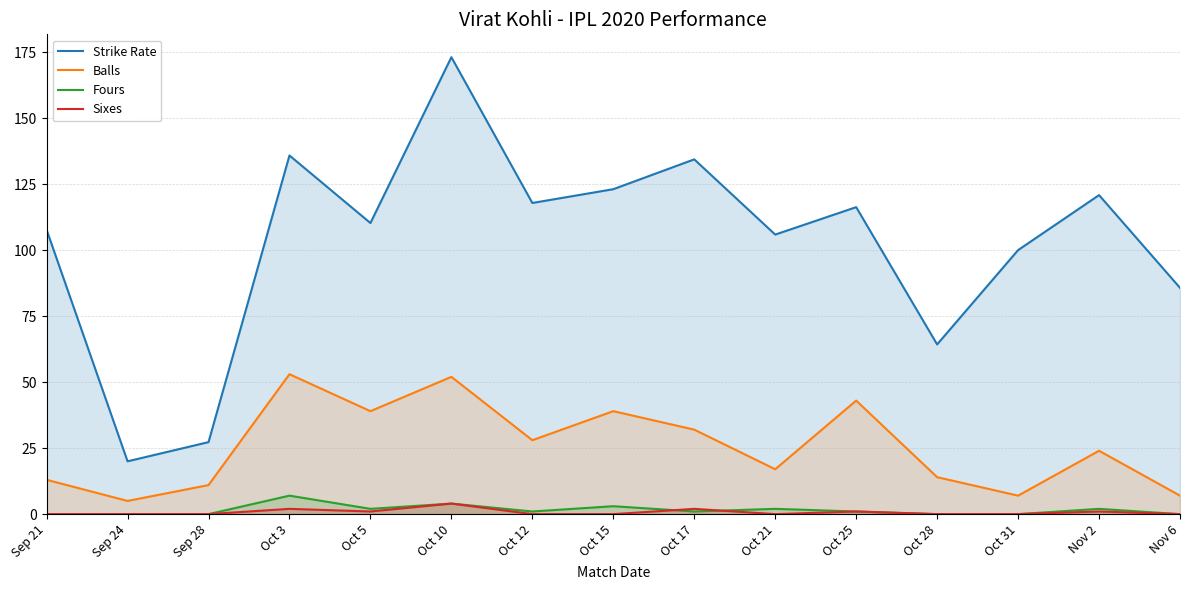

At which category does Strike Rate reach its first local peak?

Oct 3